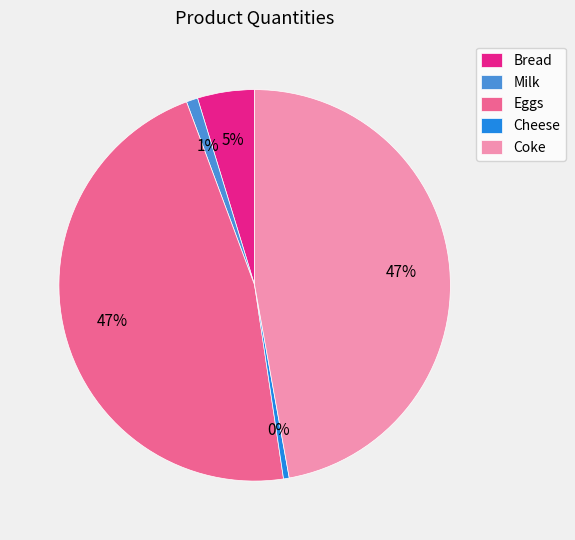

What percentage is the Milk slice, to the nearest percent?

1%